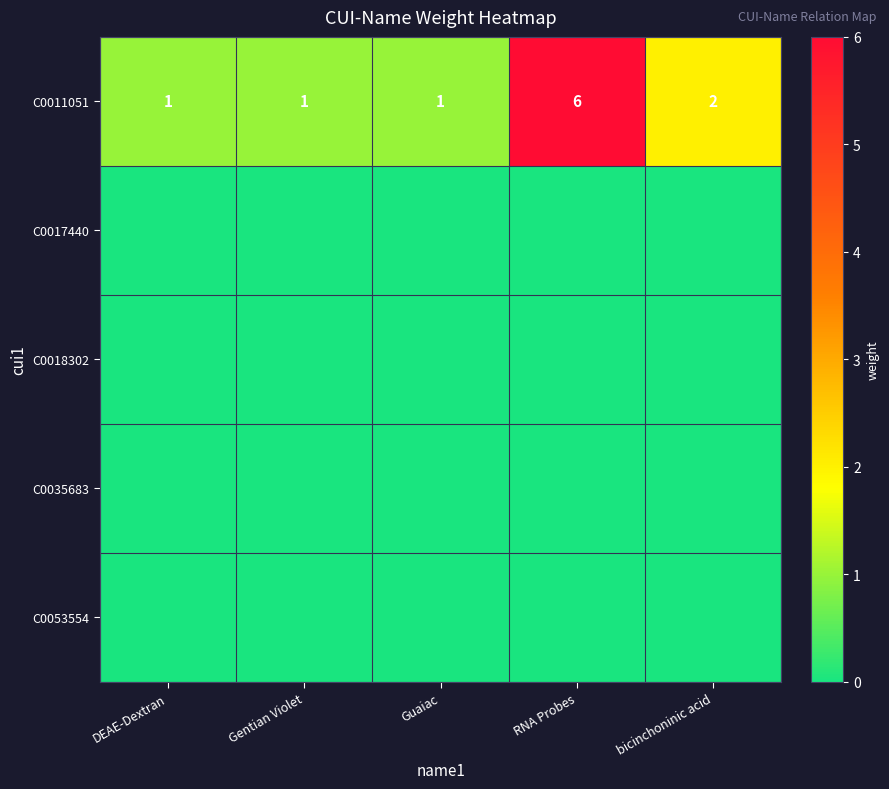

Which category has the lowest value across all series?

DEAE-Dextran